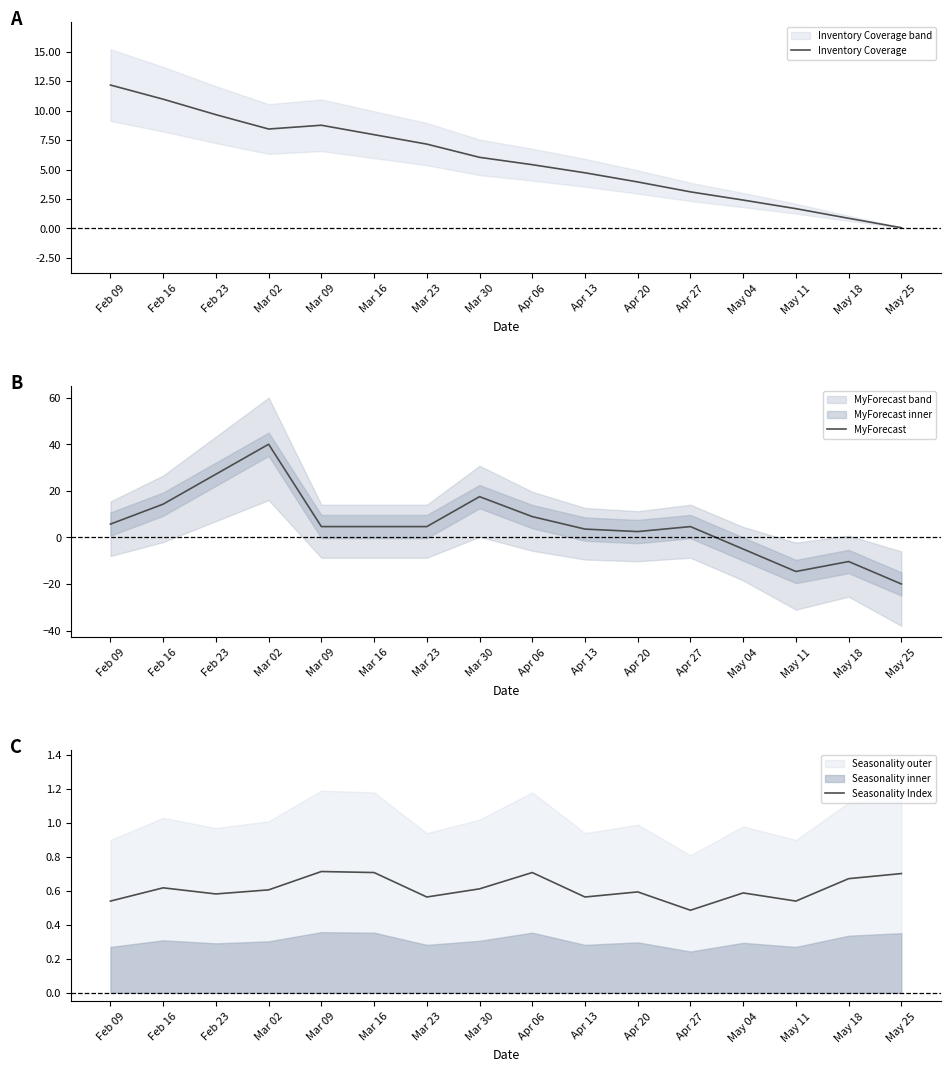

Does the chart display data point markers on the line(s)?

No